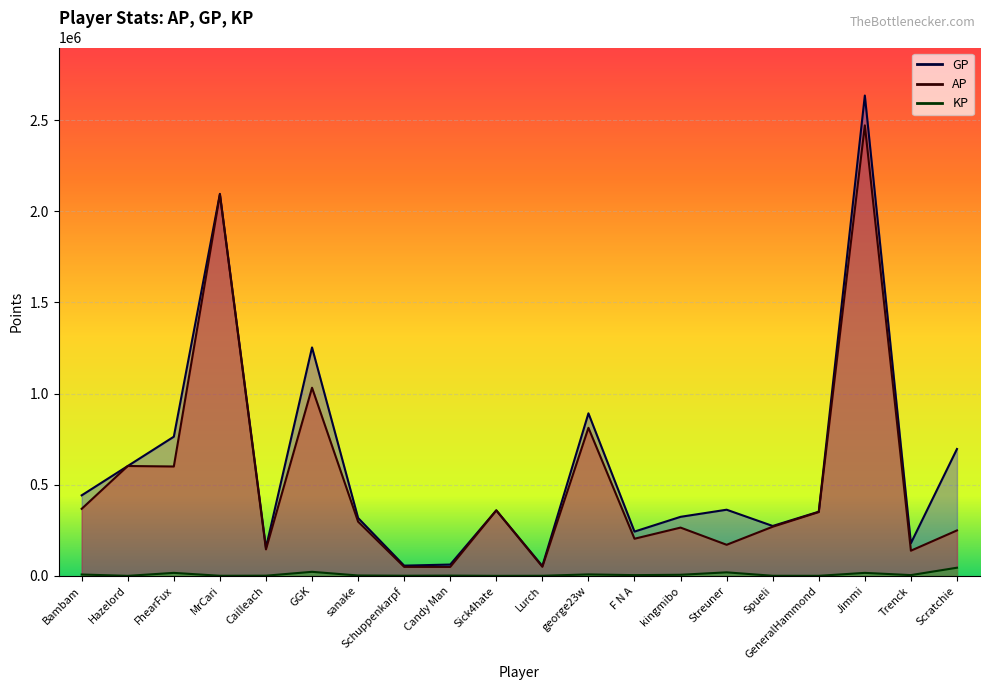

Where is GP nearest to the value 1344657?

GGK